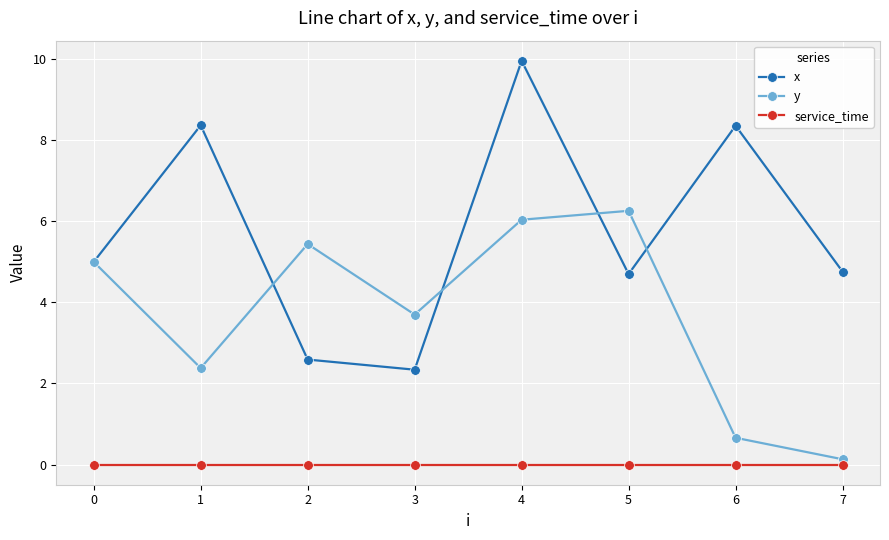

True or false: service_time and y cross at least once.

False